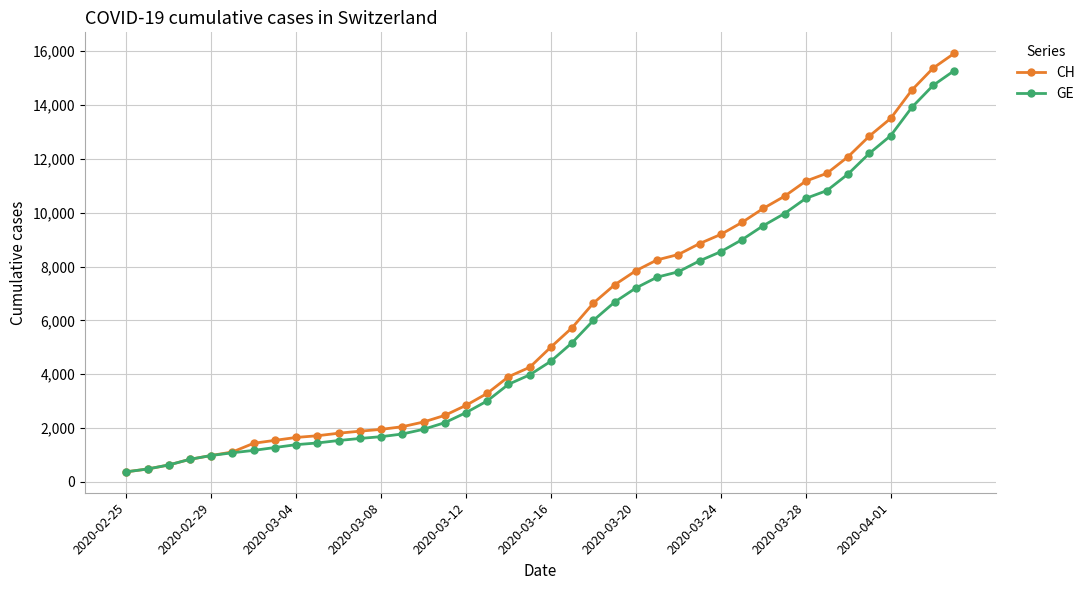

What is the lowest value of the CH series?

375